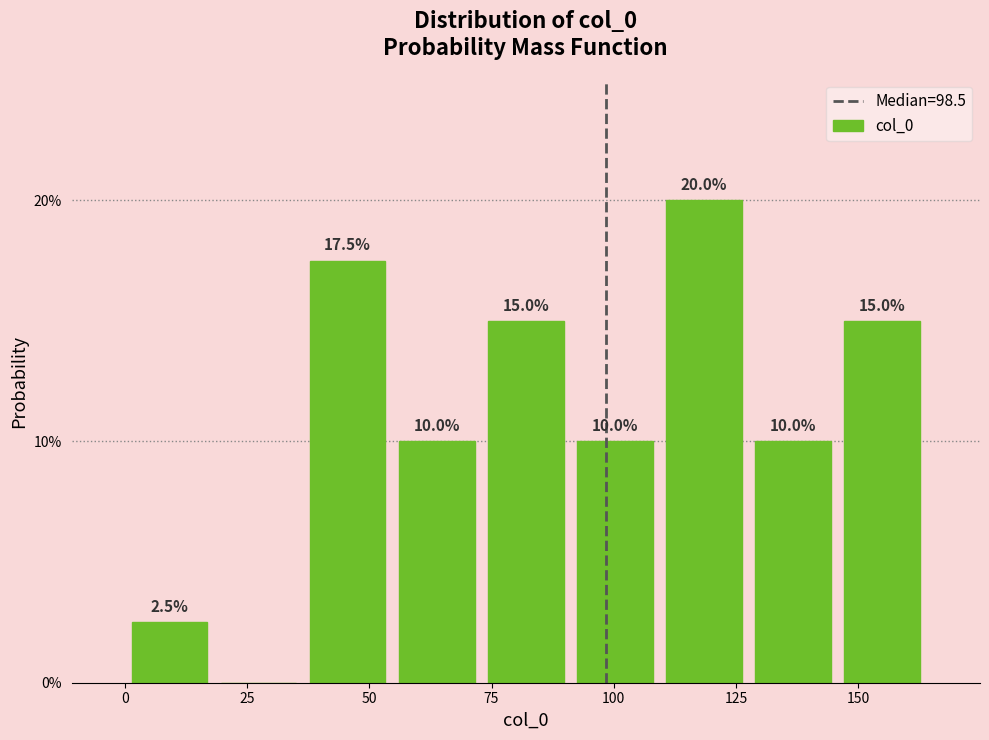

Around what value on the x-axis is the tallest bar? Give the approximate position of its centre, as read against the axis.

120